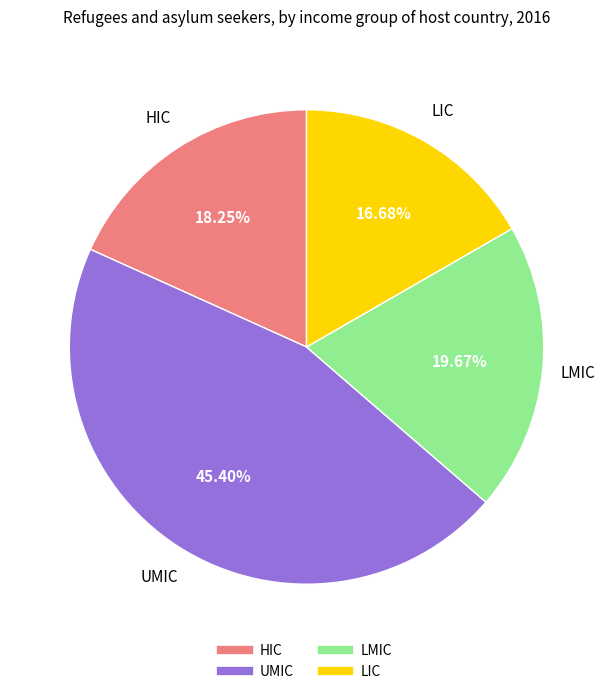

Is it true that LMIC is 20% of the pie?

True